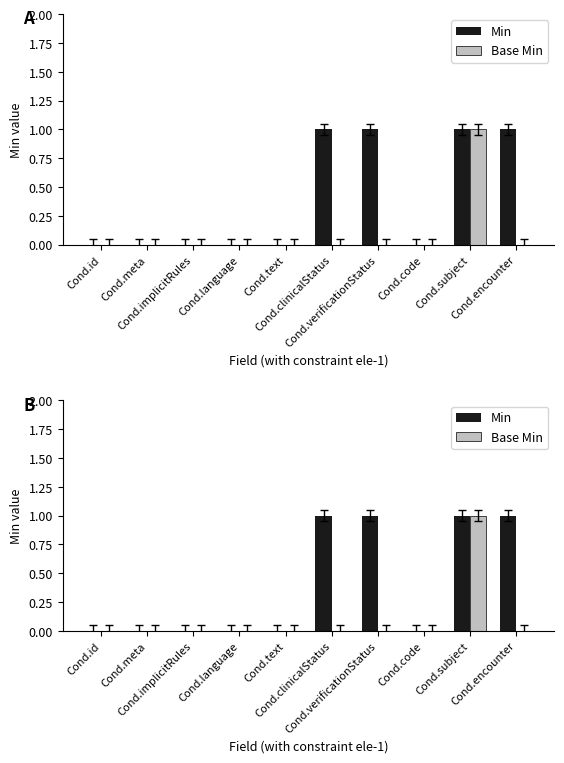

Which category has the lowest value in the Base Min series?

Cond.id